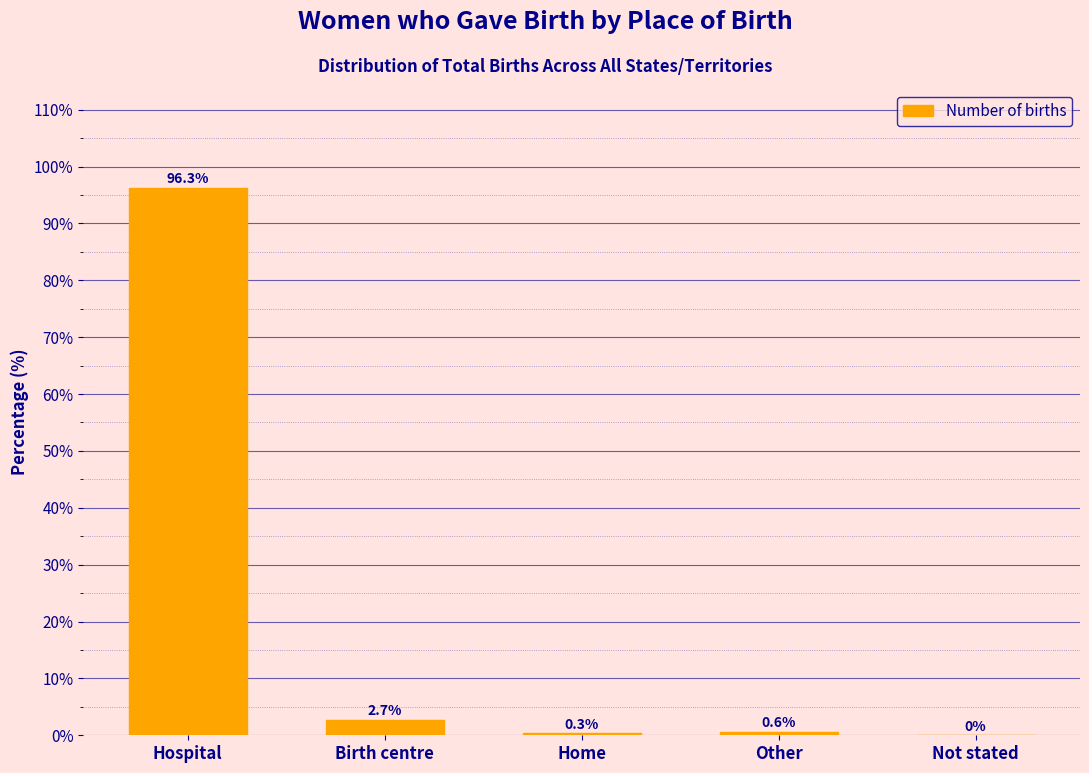

At which category does the chart reach its peak across all series?

Hospital